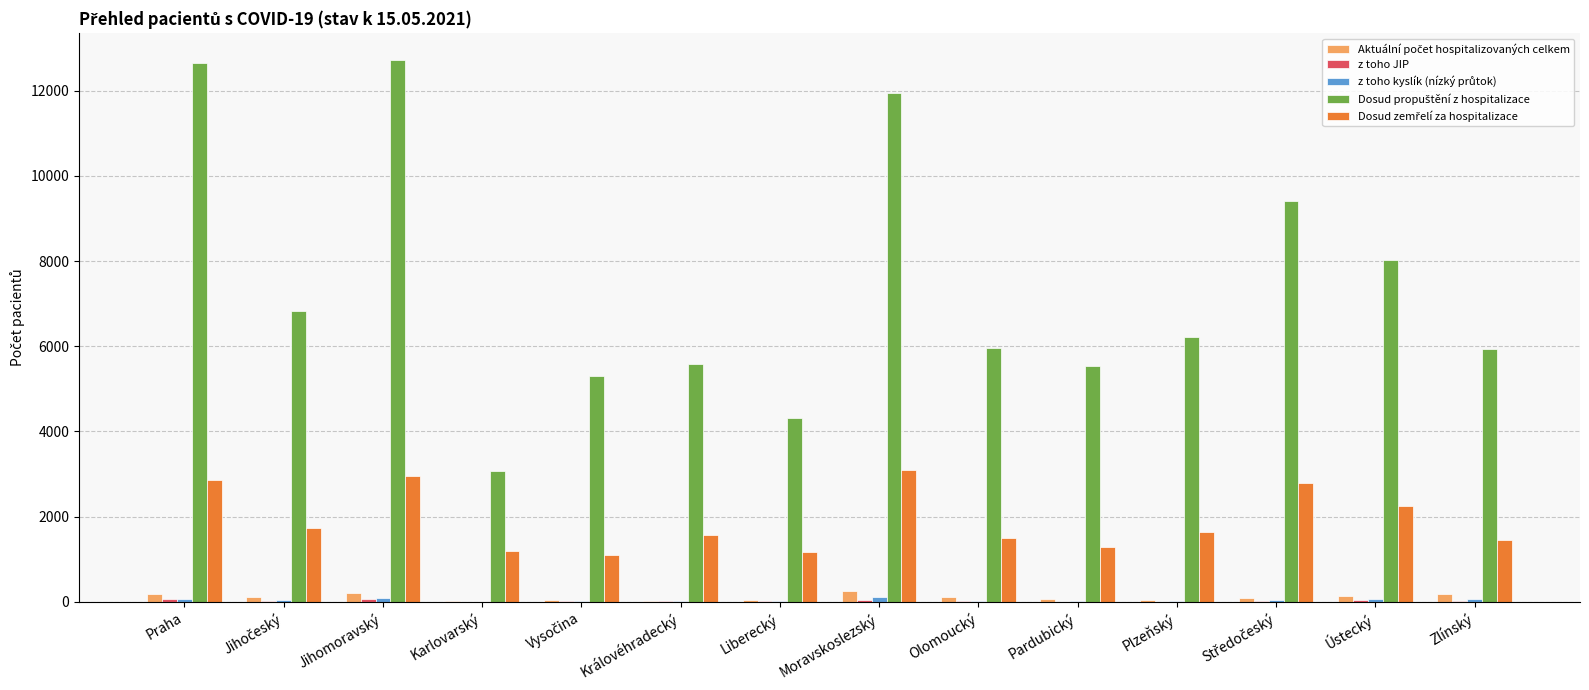

How many data points does each series have?

14